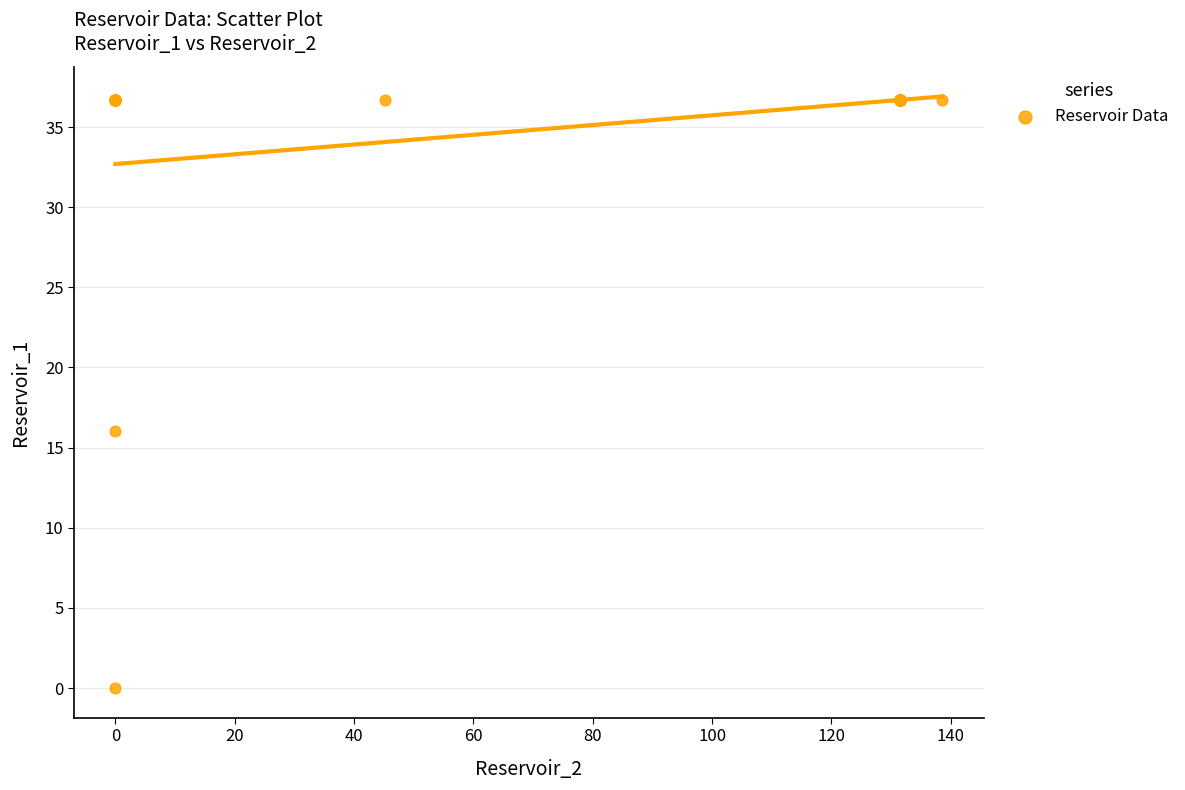

What Y value in the scatter plot is closest to 18?

16.0